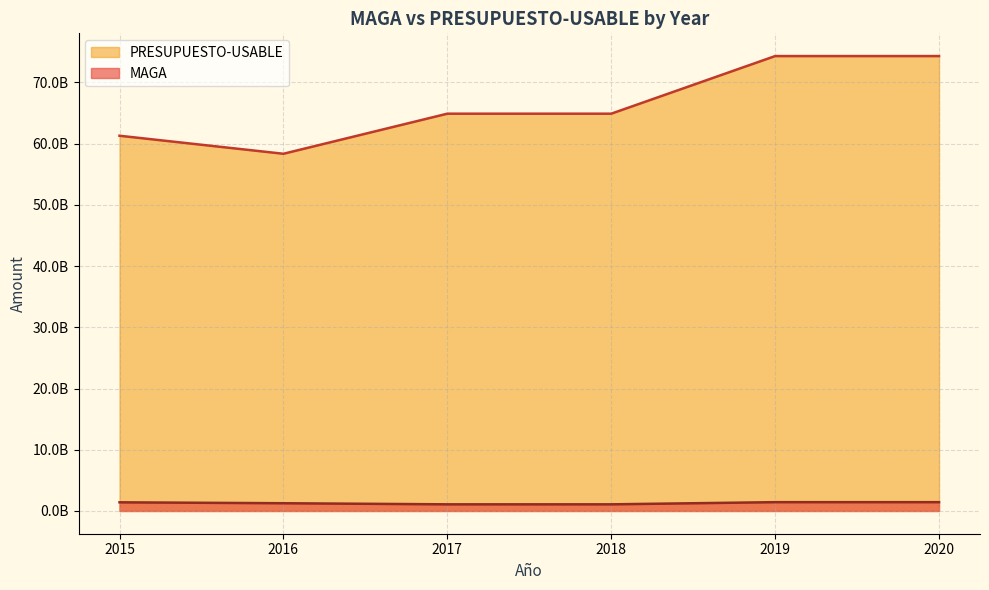

At which category is the sum across all series the highest?

2020